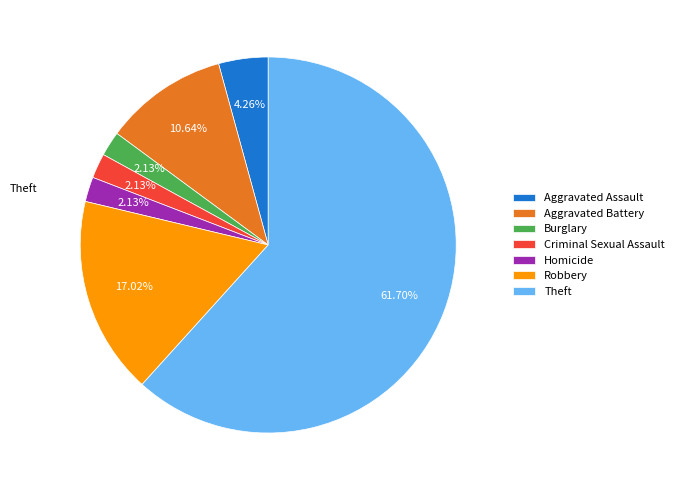

What percentage is the Theft slice, to the nearest percent?

62%